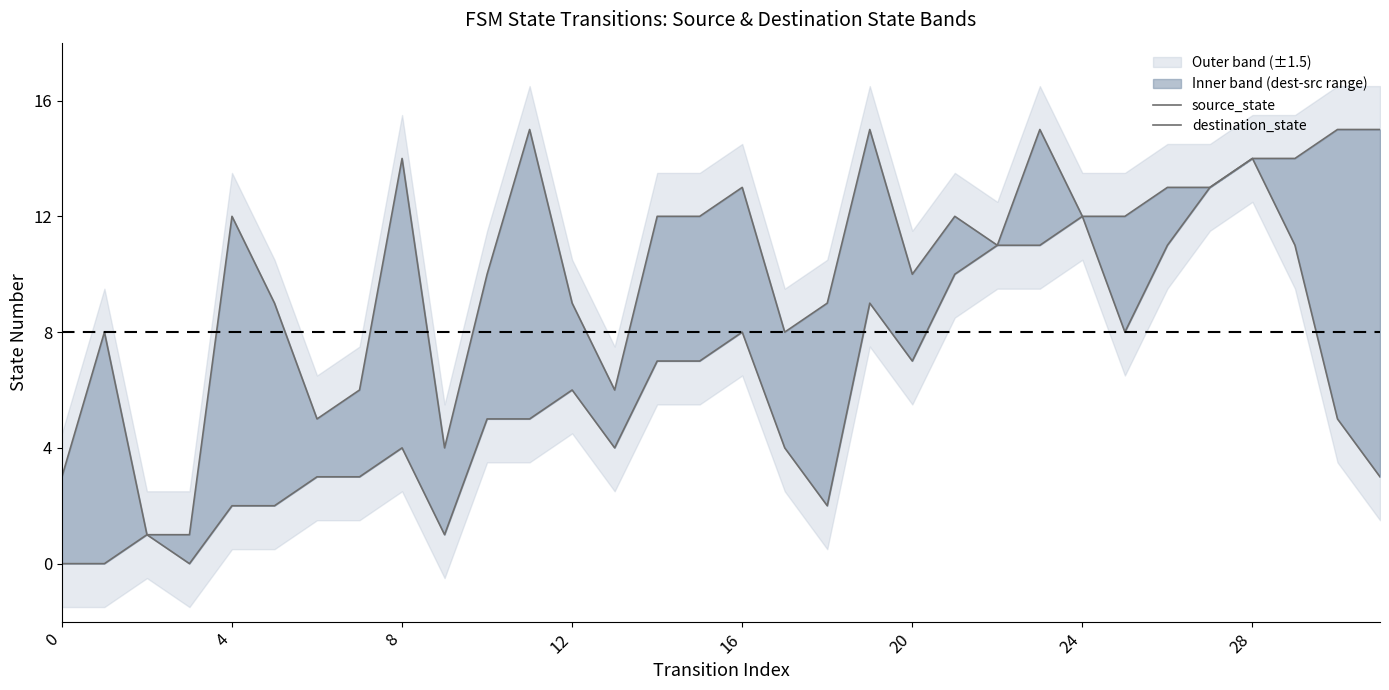

True or false: destination_state and source_state intersect in this chart.

False